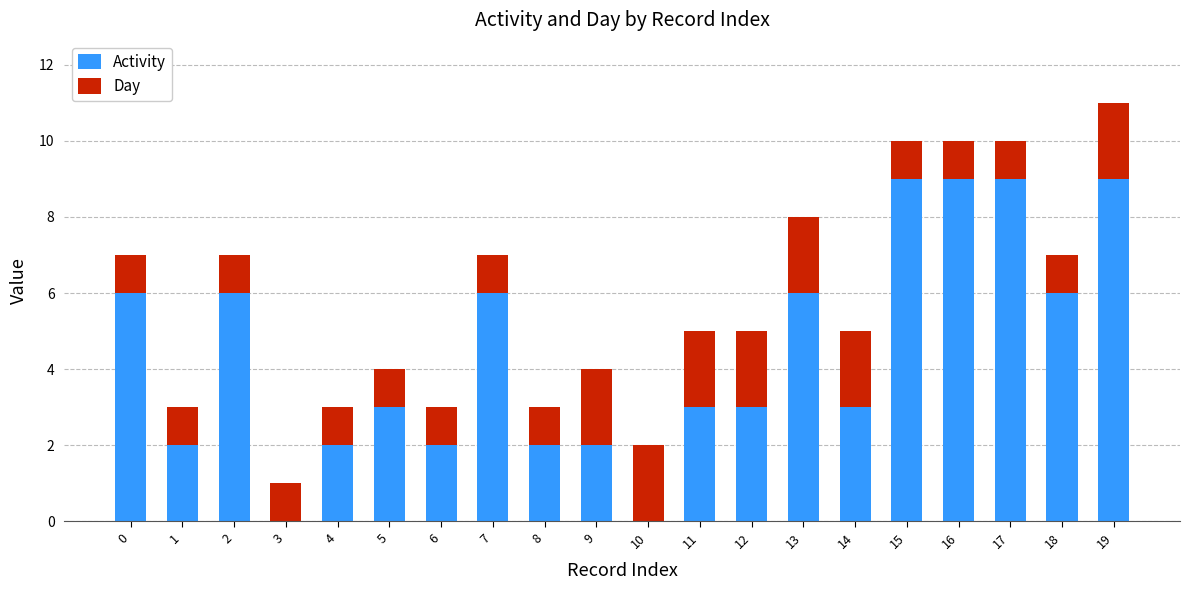

What is the total value across all series at 19?

11